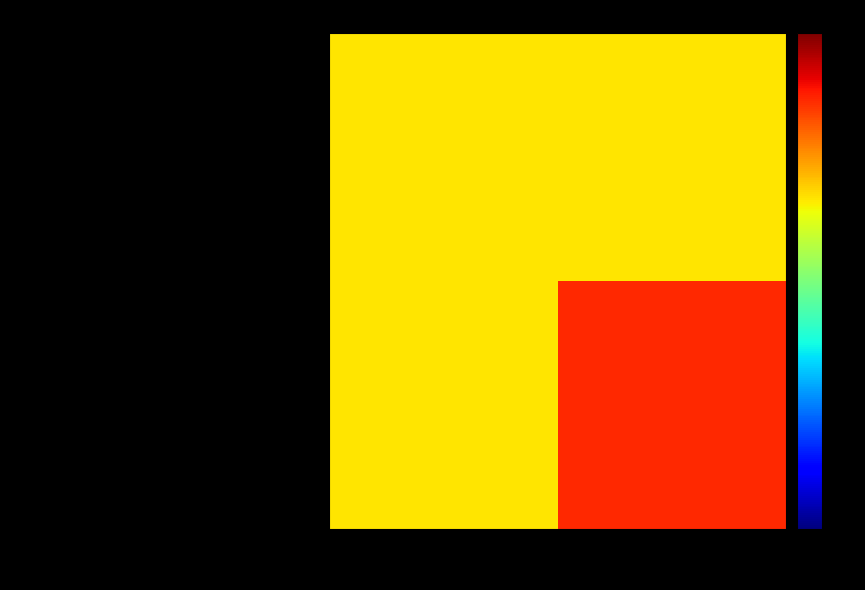

Which series has the largest total across all categories?

17-year-old charged in downtown Ann Arb...